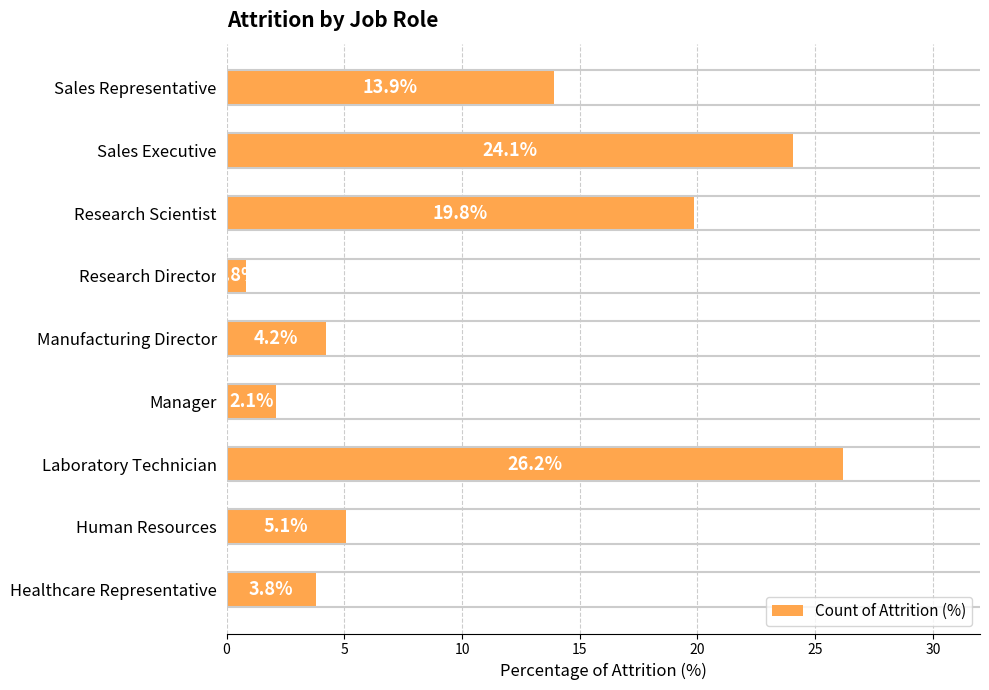

What is the minimum value shown in the chart?

0.8